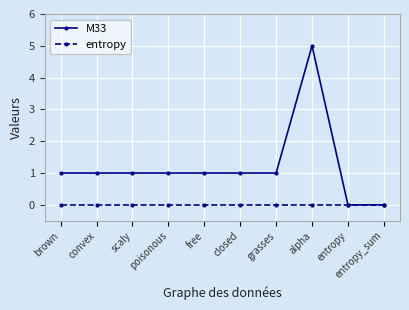

How many lines are shown in the chart?

2